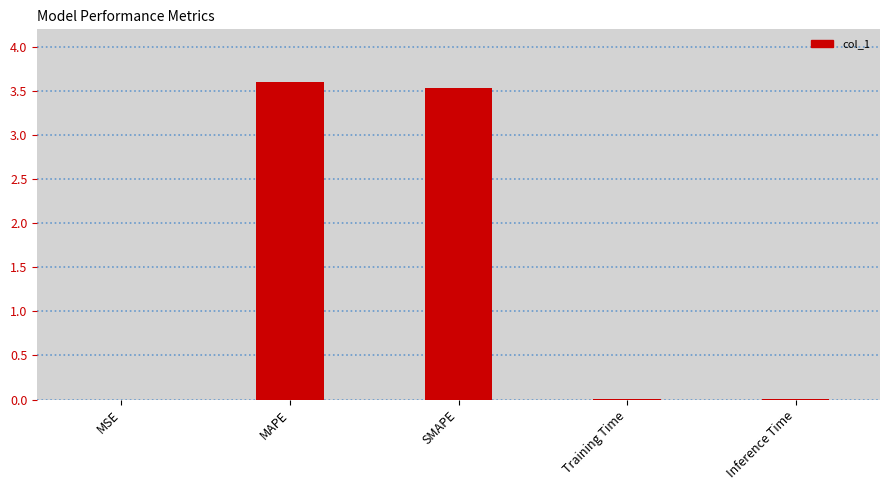

The value at MAPE is 2.2. True or false?

False